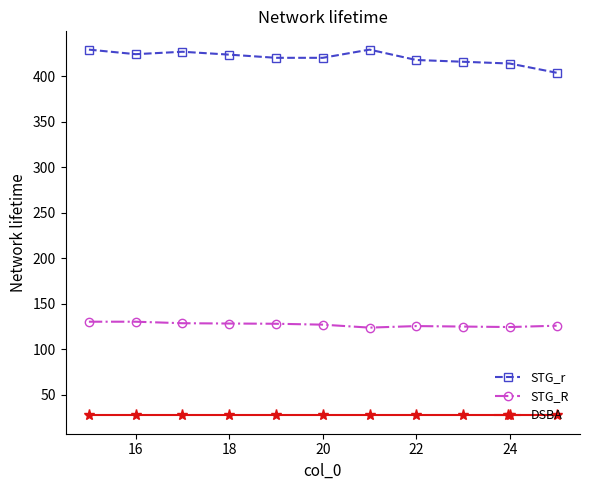

What is the sum of all DSBA values?

297.0